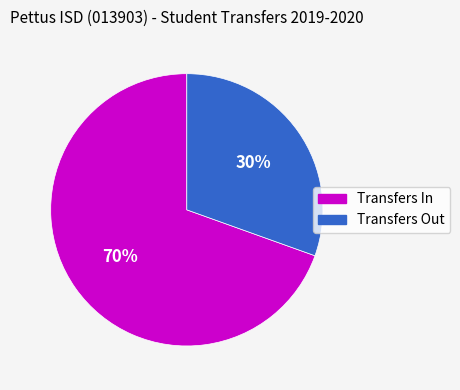

Between Transfers Out and Transfers In, which is larger?

Transfers In